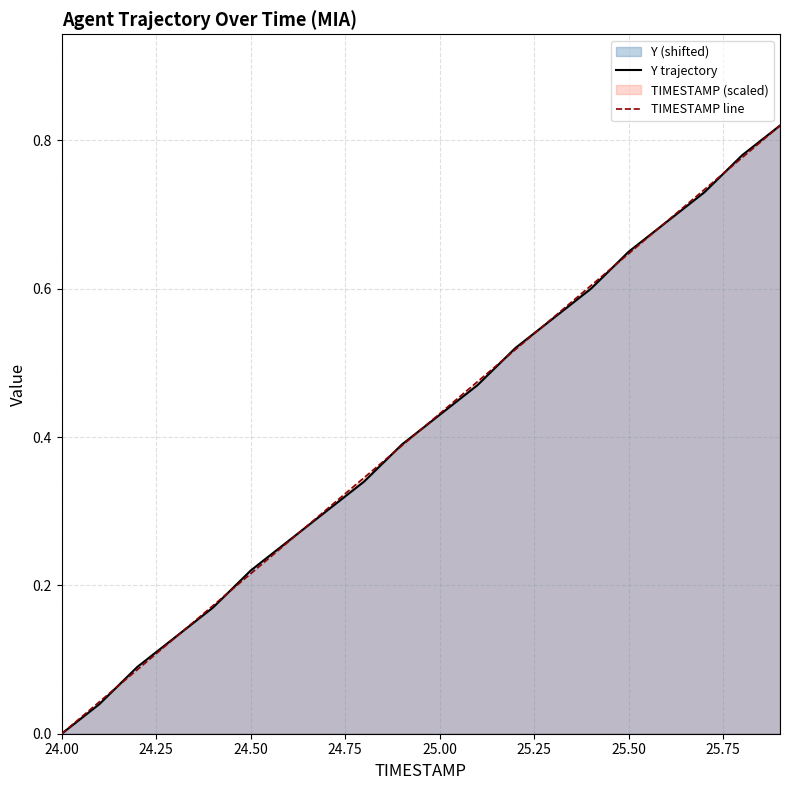

Which label corresponds to the smallest value in the chart?

24.00